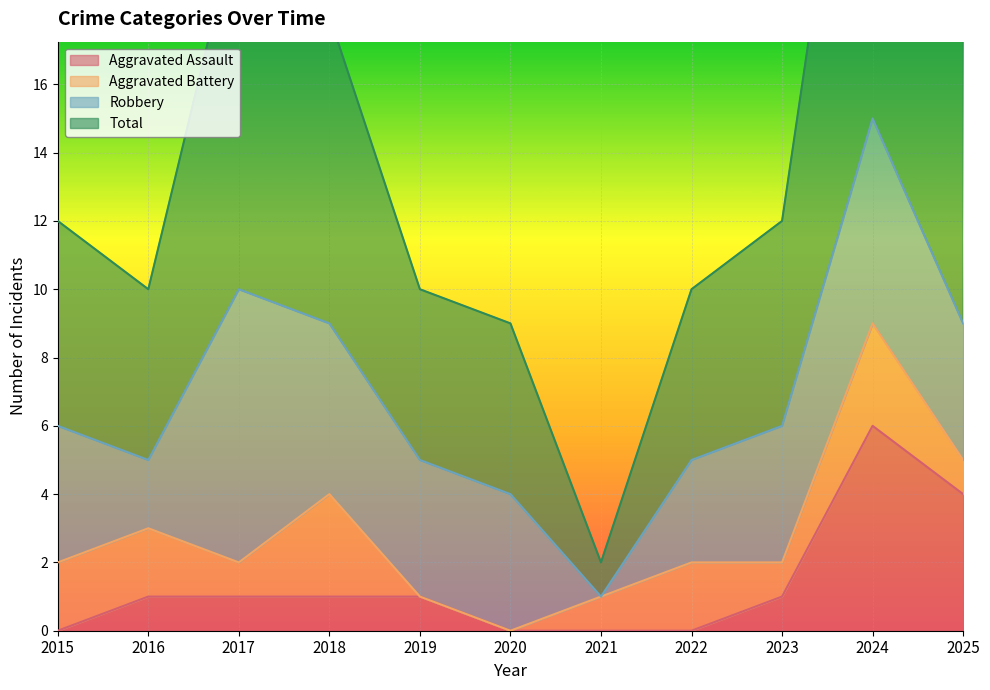

Where is Aggravated Assault nearest to the value 3?

2025